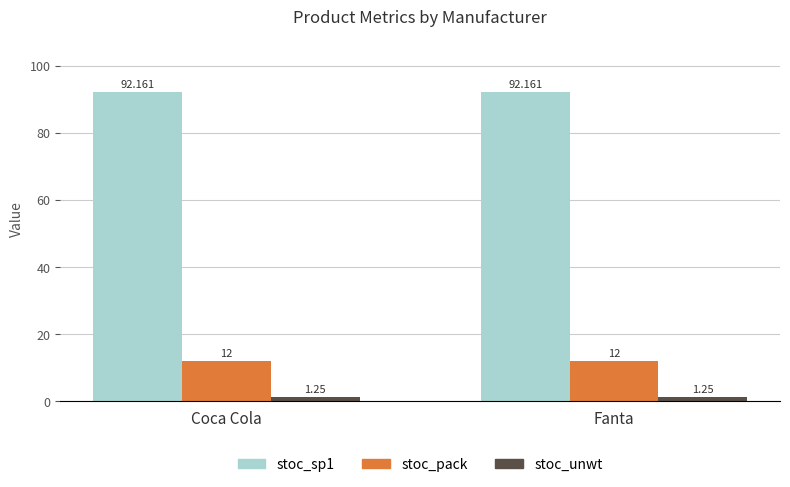

What is the average value of the stoc_sp1 series?

92.2